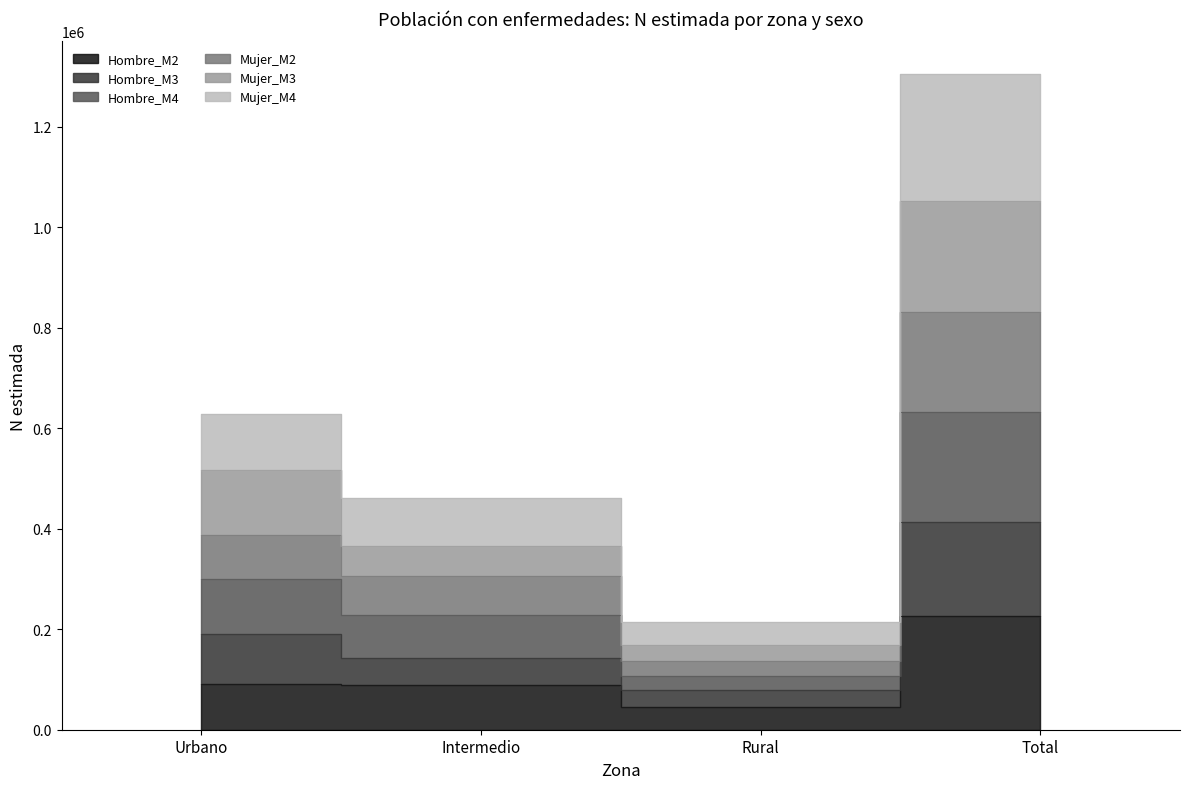

True or false: Mujer_M2 and Mujer_M3 cross at least once.

False